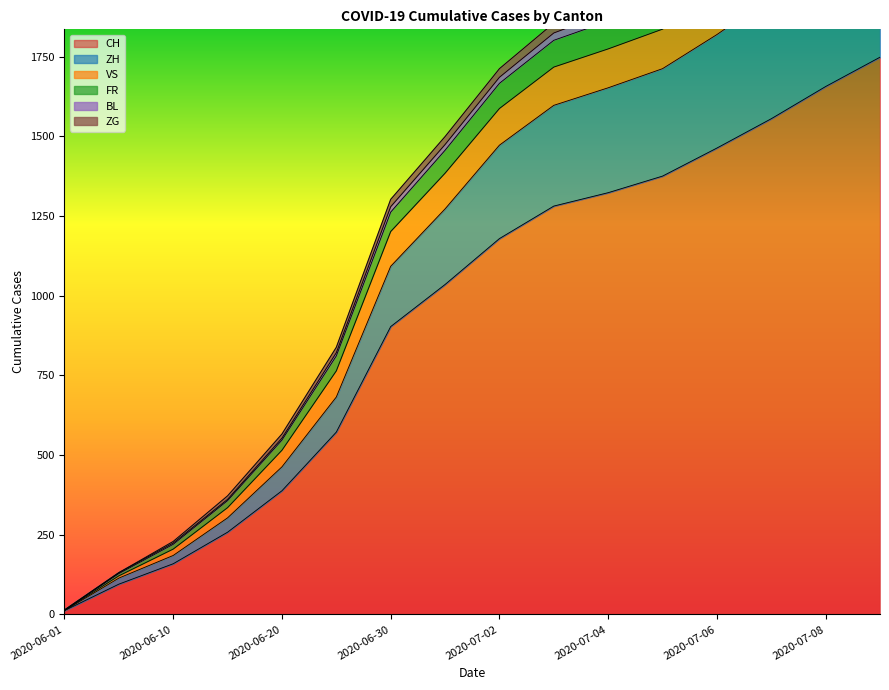

What is the lowest value of the ZG series?

14